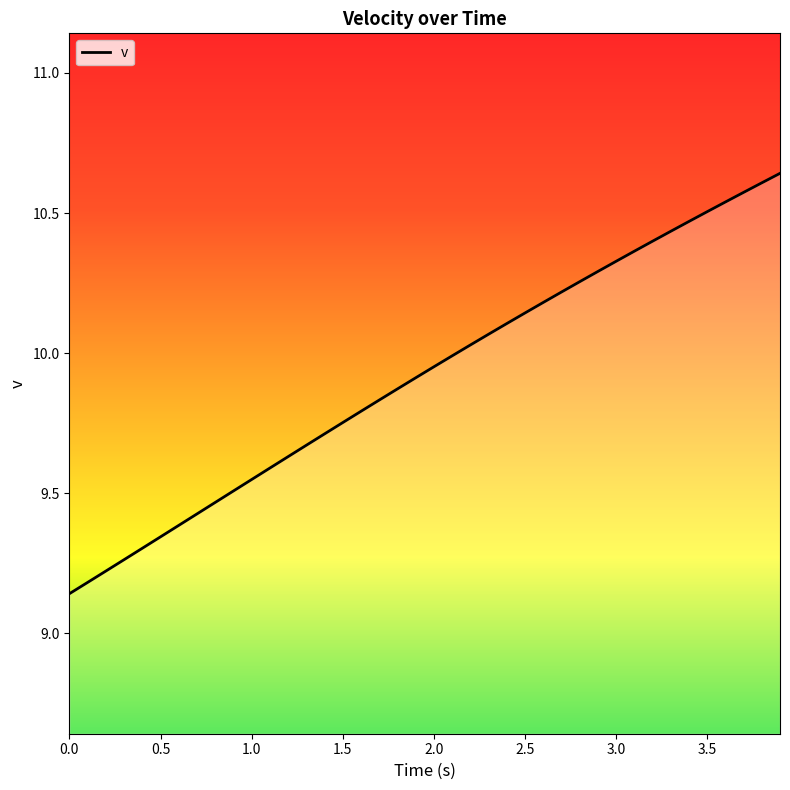

What is the greatest value displayed?

10.6